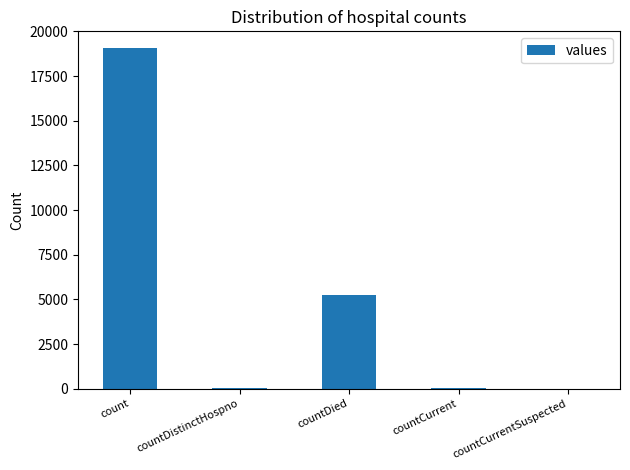

Is it true that the value at countDied is 8989?

False